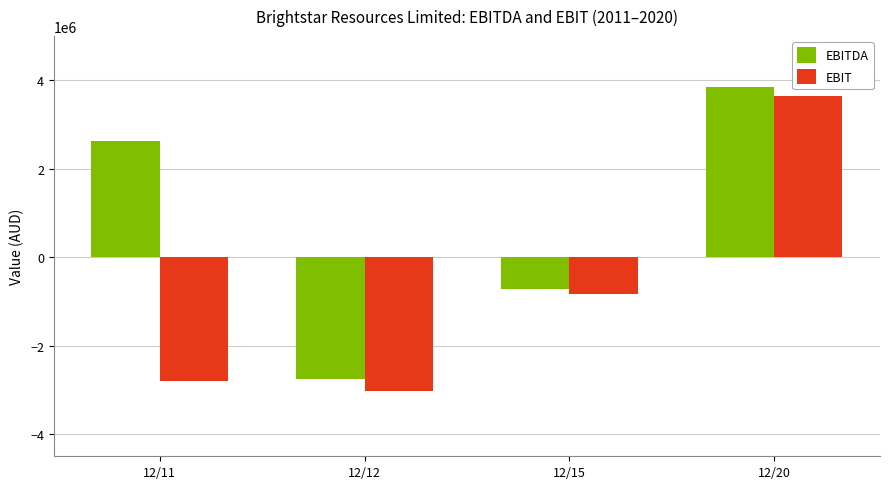

What is the difference between the highest and lowest values at 12/12?

254742